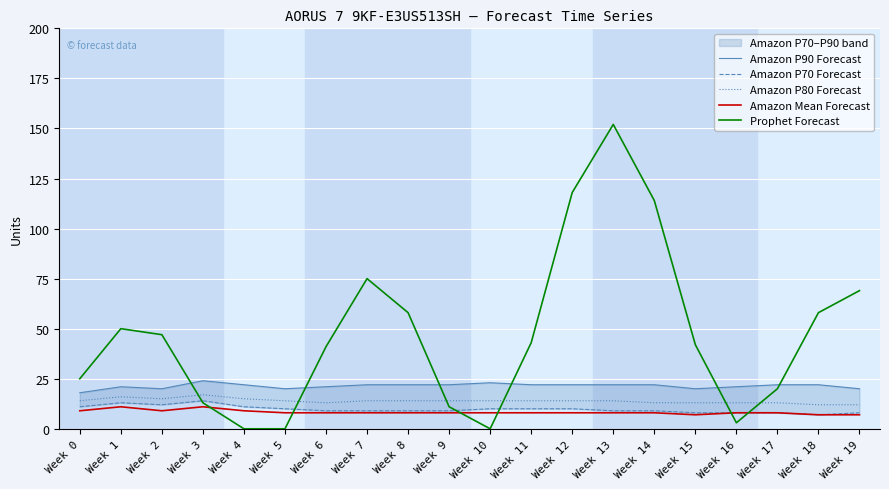

Reading left to right, transcribe all the data shown in this chart.

Amazon P90 Forecast: Week 0=18	Week 1=21	Week 2=20	Week 3=24	Week 4=22	Week 5=20	Week 6=21	Week 7=22	Week 8=22	Week 9=22	Week 10=23	Week 11=22	Week 12=22	Week 13=22	Week 14=22	Week 15=20	Week 16=21	Week 17=22	Week 18=22	Week 19=20
Amazon P70 Forecast: Week 0=11	Week 1=13	Week 2=12	Week 3=14	Week 4=11	Week 5=10	Week 6=9	Week 7=9	Week 8=9	Week 9=9	Week 10=10	Week 11=10	Week 12=10	Week 13=9	Week 14=9	Week 15=8	Week 16=8	Week 17=8	Week 18=7	Week 19=8
Amazon P80 Forecast: Week 0=14	Week 1=16	Week 2=15	Week 3=17	Week 4=15	Week 5=14	Week 6=13	Week 7=14	Week 8=14	Week 9=14	Week 10=14	Week 11=14	Week 12=14	Week 13=14	Week 14=13	Week 15=13	Week 16=13	Week 17=13	Week 18=12	Week 19=12
Amazon Mean Forecast: Week 0=9	Week 1=11	Week 2=9	Week 3=11	Week 4=9	Week 5=8	Week 6=8	Week 7=8	Week 8=8	Week 9=8	Week 10=8	Week 11=8	Week 12=8	Week 13=8	Week 14=8	Week 15=7	Week 16=8	Week 17=8	Week 18=7	Week 19=7
Prophet Forecast: Week 0=25	Week 1=50	Week 2=47	Week 3=13	Week 4=0	Week 5=0	Week 6=41	Week 7=75	Week 8=58	Week 9=11	Week 10=0	Week 11=43	Week 12=118	Week 13=152	Week 14=114	Week 15=42	Week 16=3	Week 17=20	Week 18=58	Week 19=69